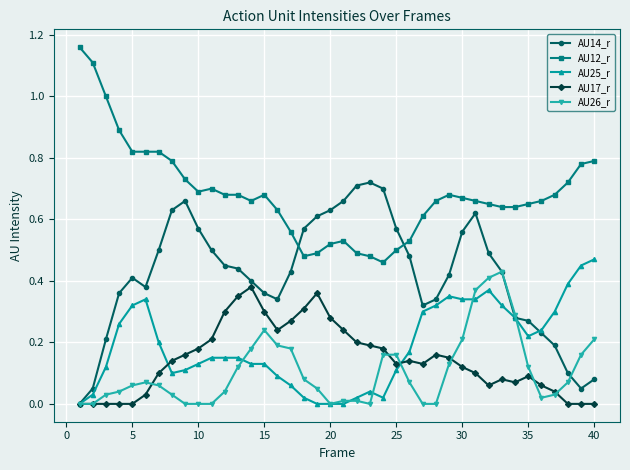

True or false: AU14_r has more than 0 interior local peaks.

True